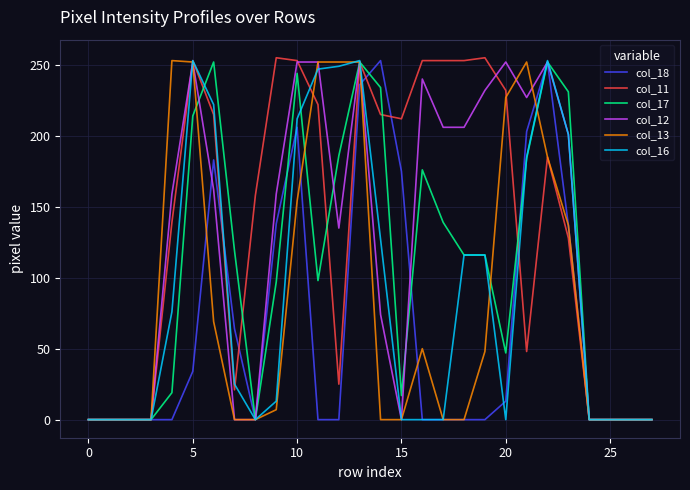

The col_13 series shows 388 at 20. True or false?

False